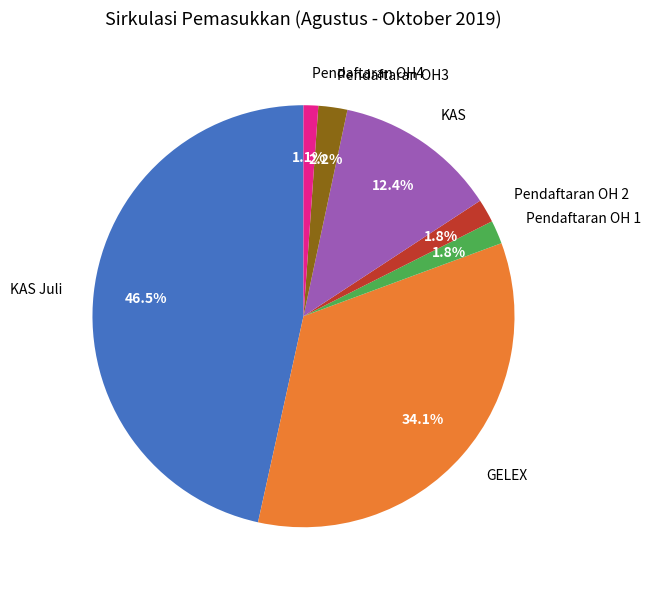

To the nearest percent, what is the difference between the KAS and Pendaftaran OH 2 slice percentages?

11%